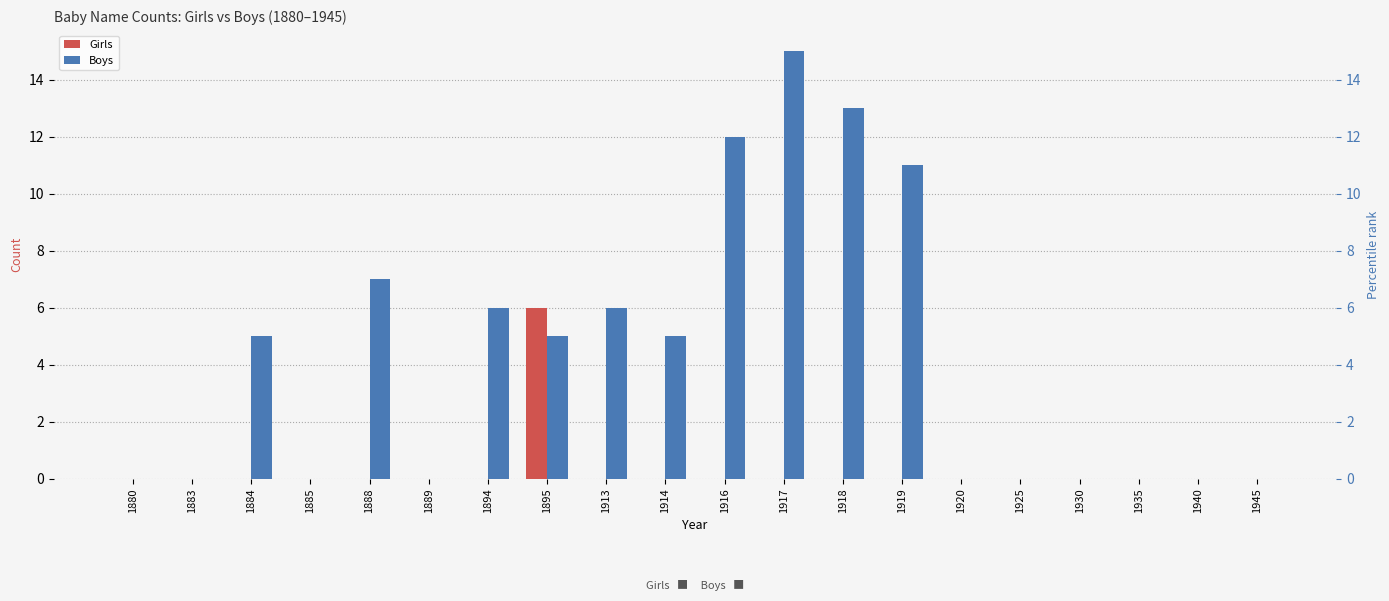

Which has a higher value, 1895 or 1919?

1895